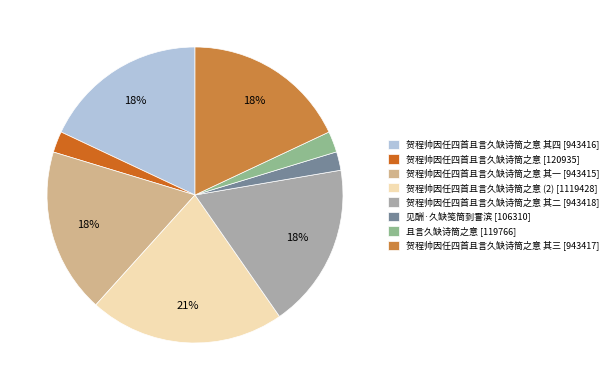

Is there any slice that represents more than half of the pie?

No